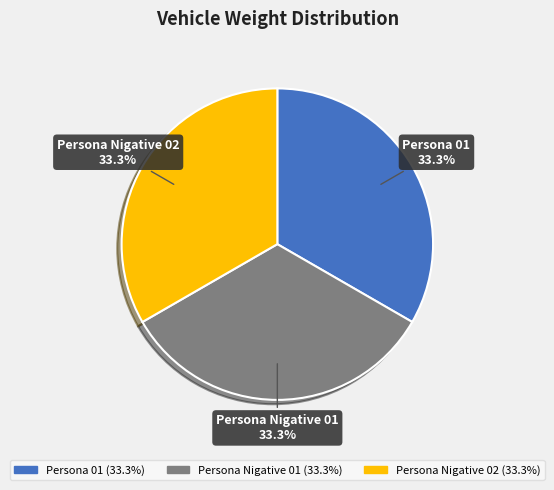

True or false: Persona Nigative 01 accounts for 33% of the total.

True